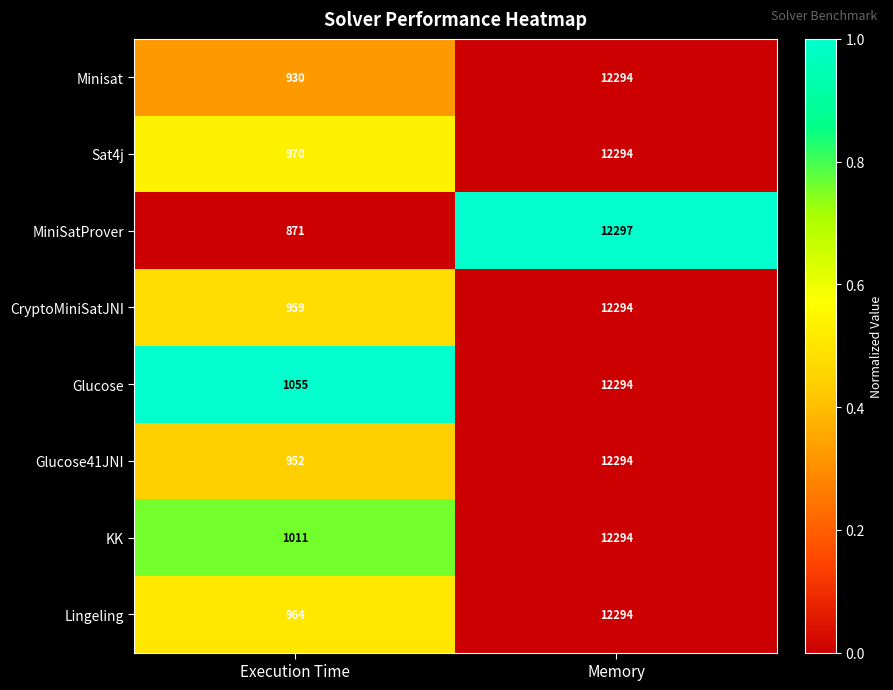

Which series has the largest total across all categories?

Glucose